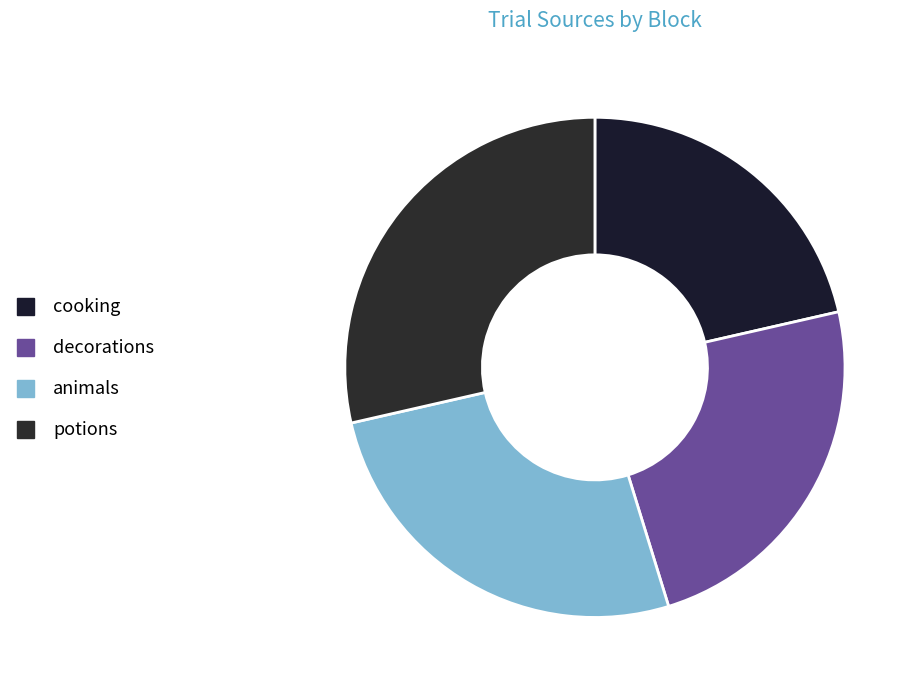

The potions slice represents 29% of the pie. True or false?

True